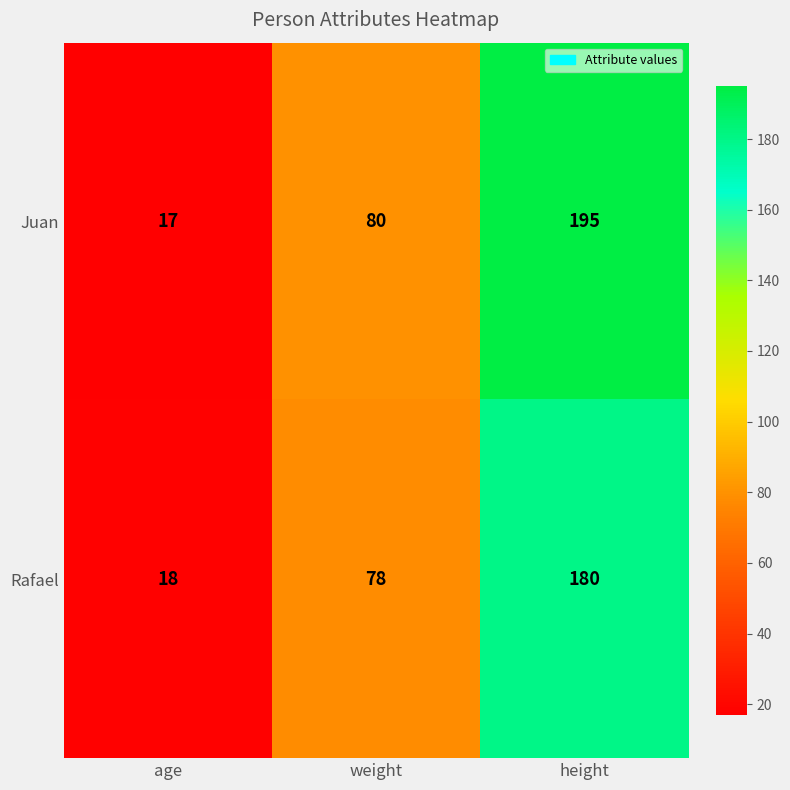

Reading left to right, extract all data points from this chart.

Juan: 17	80	195
Rafael: 18	78	180